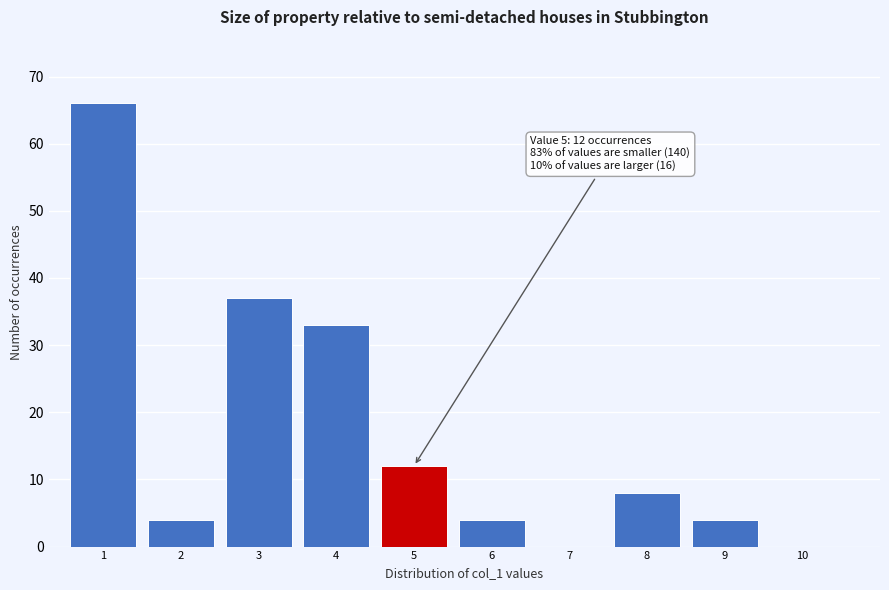

Reading left to right, what are all the values shown in this chart?

1=66	2=4	3=37	4=33	5=12	6=4	7=0	8=8	9=4	10=0